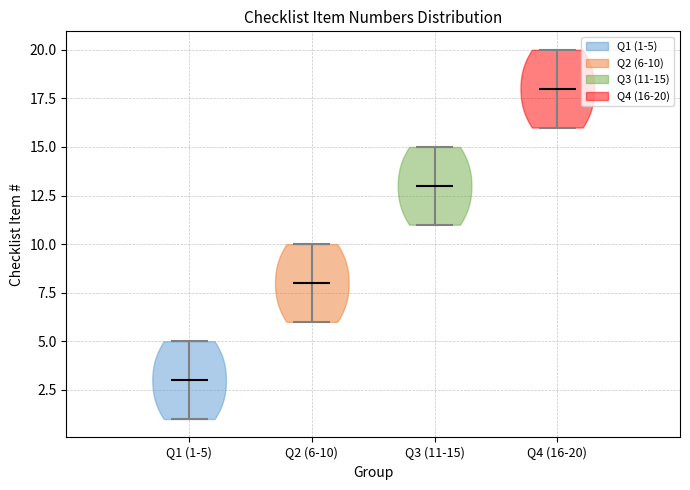

Reading left to right, read every violin against the y-axis: where its median line is, and the lowest and highest points it reaches. The values are not printed on the chart, so give them approximately, as read against the axis.

Q1 (1-5): median line 3, lowest point 1, highest point 5
Q2 (6-10): median line 8, lowest point 6, highest point 10
Q3 (11-15): median line 13, lowest point 11, highest point 15
Q4 (16-20): median line 18, lowest point 16, highest point 20